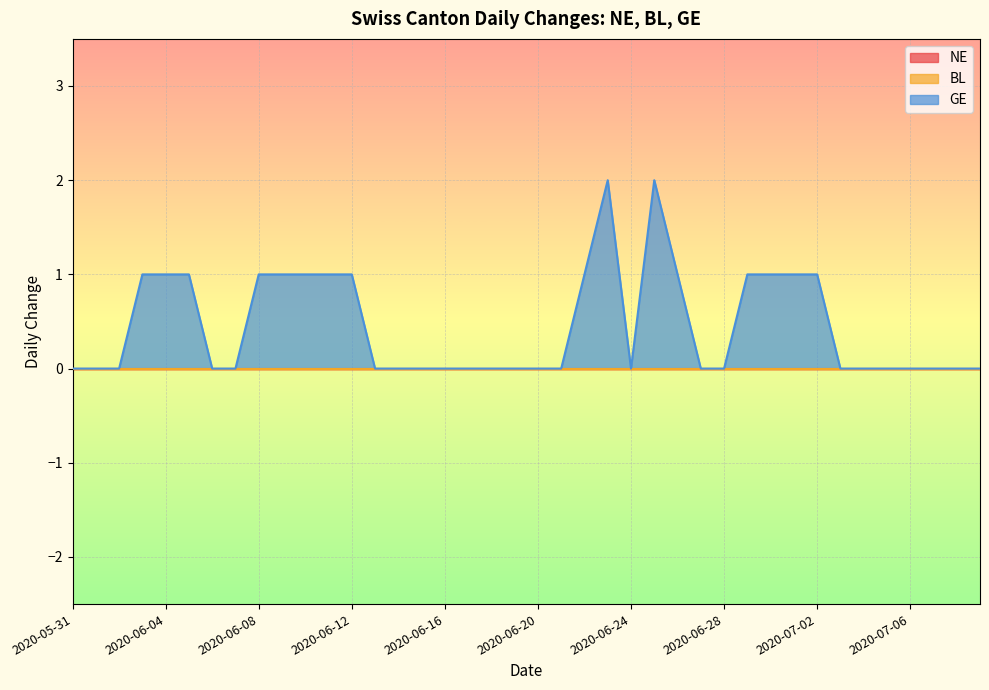

Is it true that GE equals 1 at 2020-06-09?

False